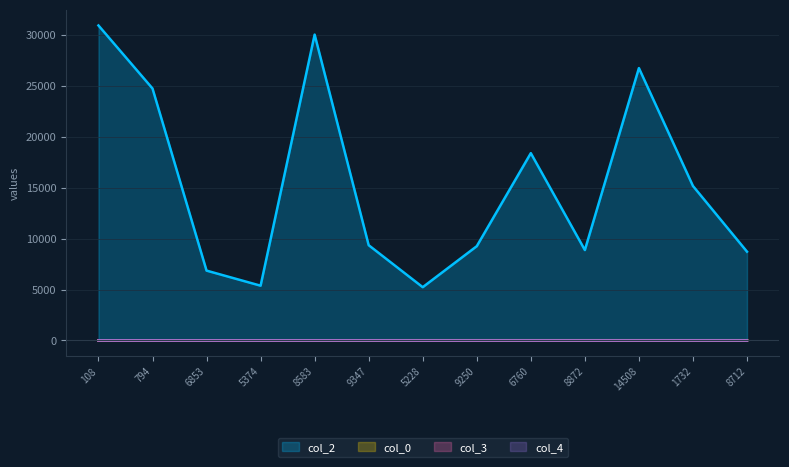

Where is col_3 nearest to the value 4?

794